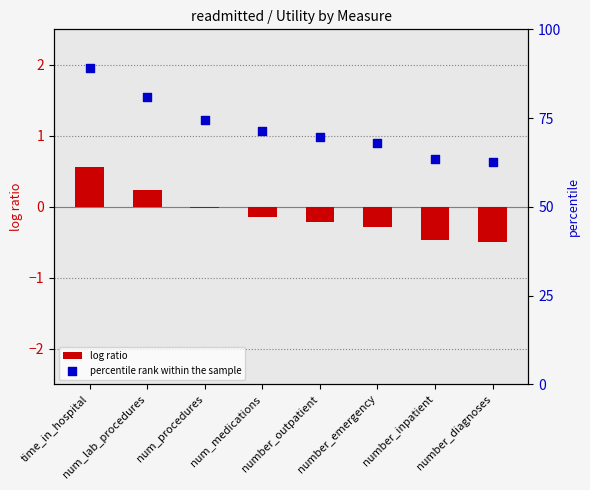

At how many categories does at least one series exceed 38?

8